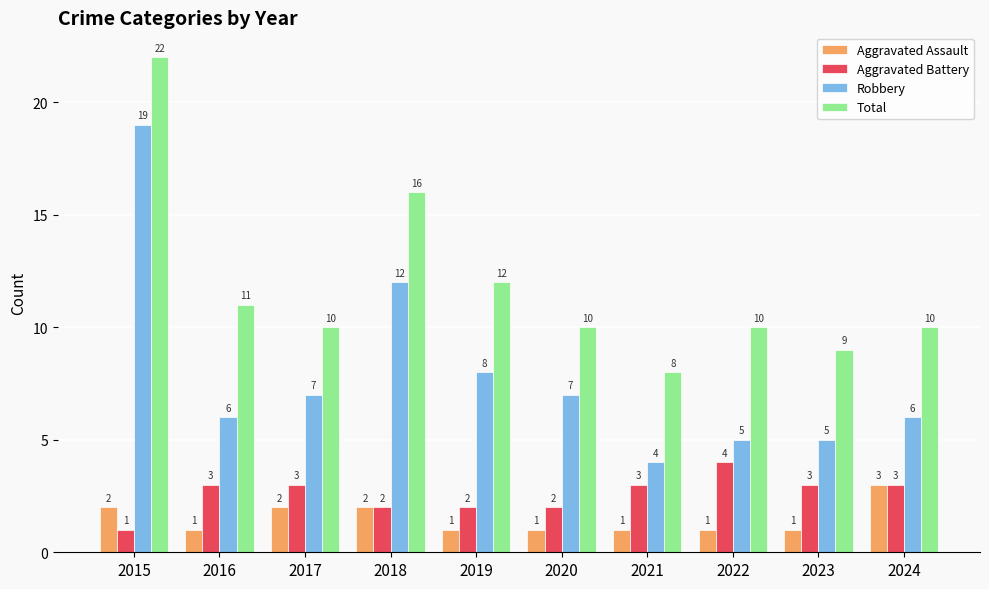

Does the chart contain any negative values?

No